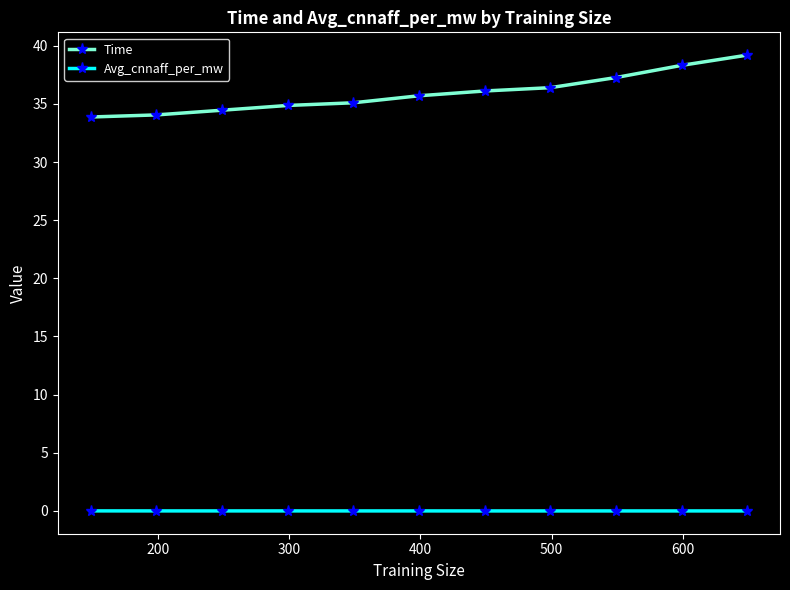

What is the maximum value shown in the chart?

39.2